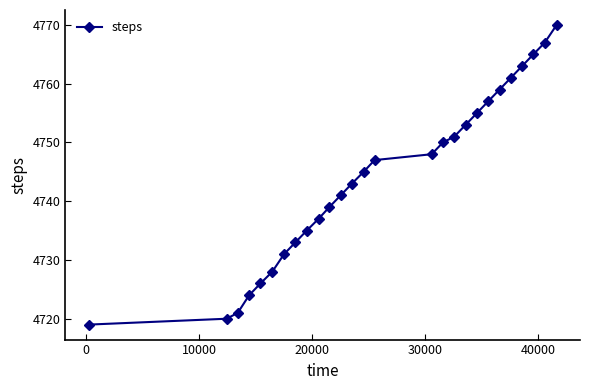

What is the value of the 4th point from the left?

4724